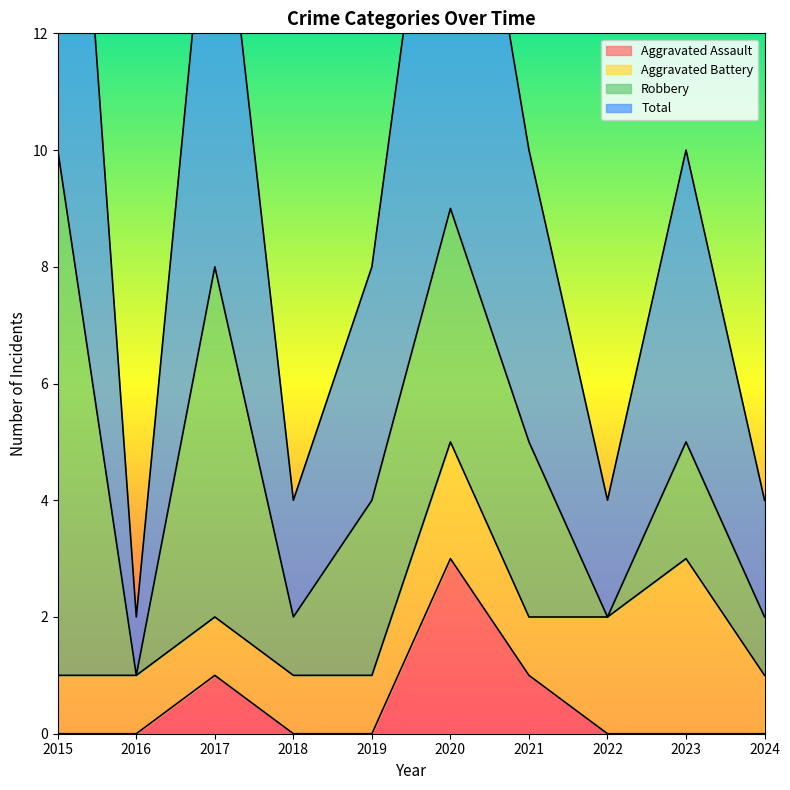

Which has a higher value, 2016 or 2018?

2016